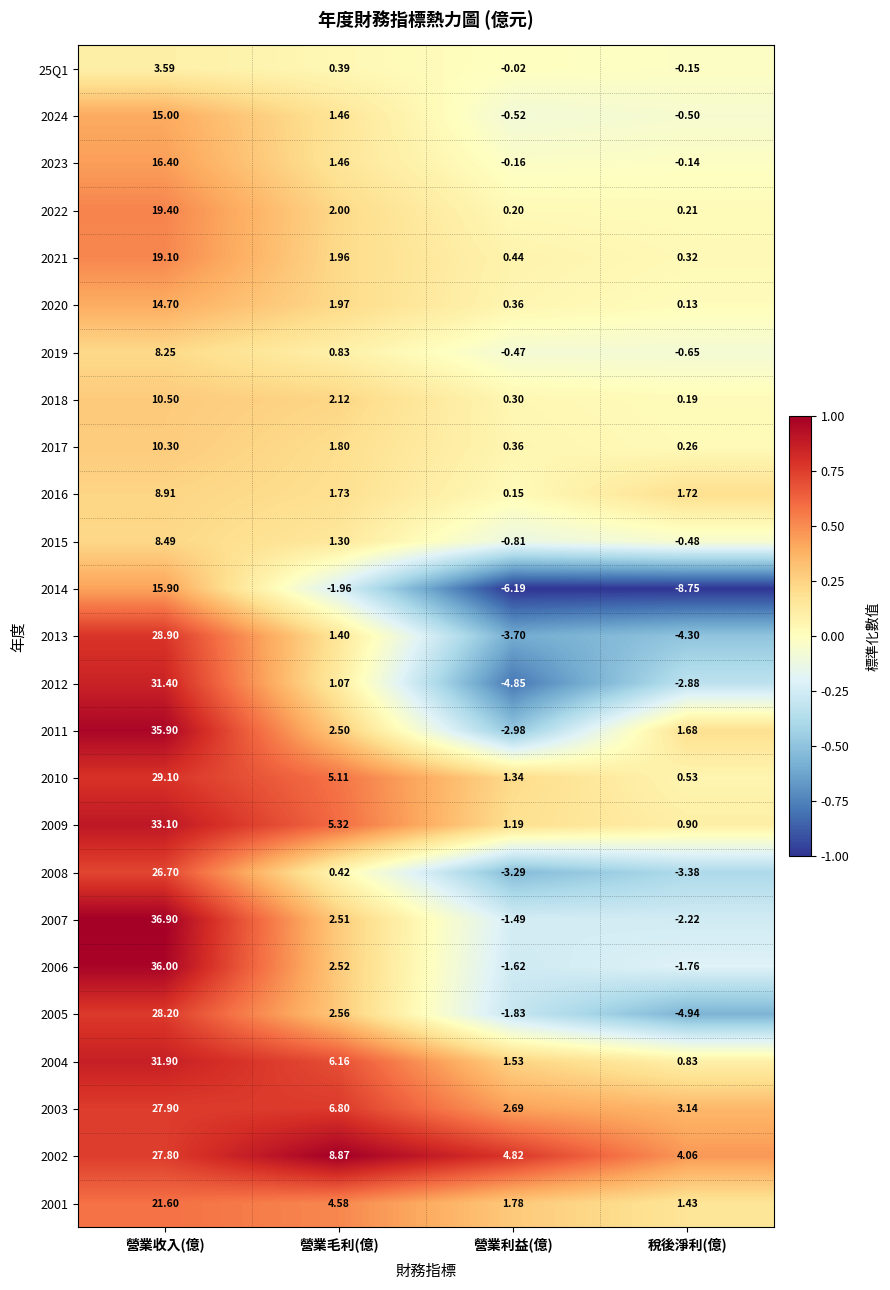

Rank the categories by 2019 value from highest to lowest.

營業收入(億), 營業毛利(億), 營業利益(億), 稅後淨利(億)